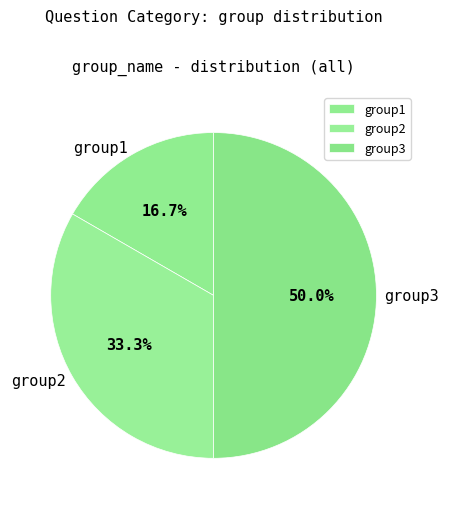

Is it true that group1 is 28% of the pie?

False